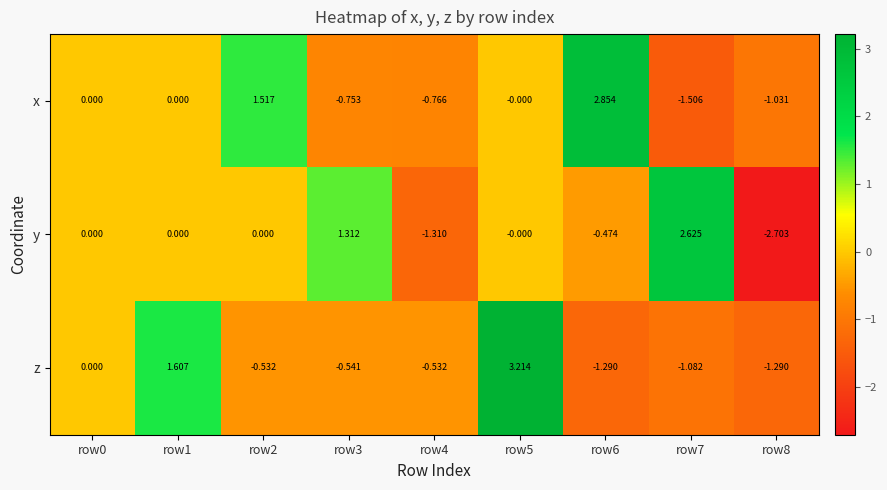

Rank the series at row6 from highest to lowest value.

x, y, z